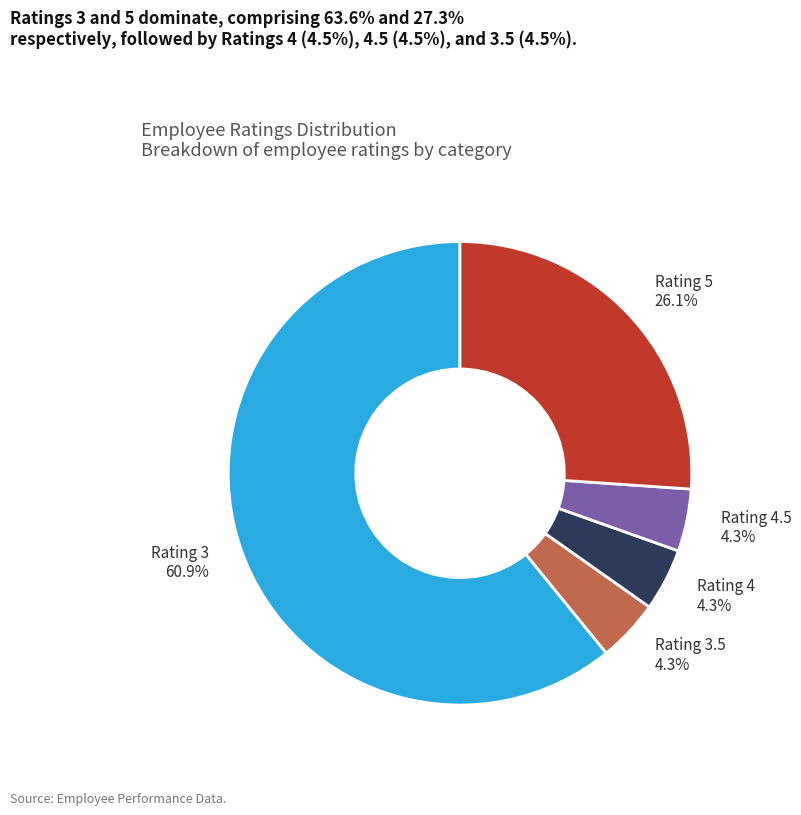

Is there any slice that represents more than half of the pie?

Yes